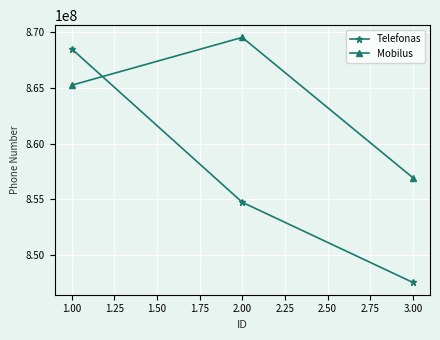

Does the chart display data point markers on the line(s)?

Yes